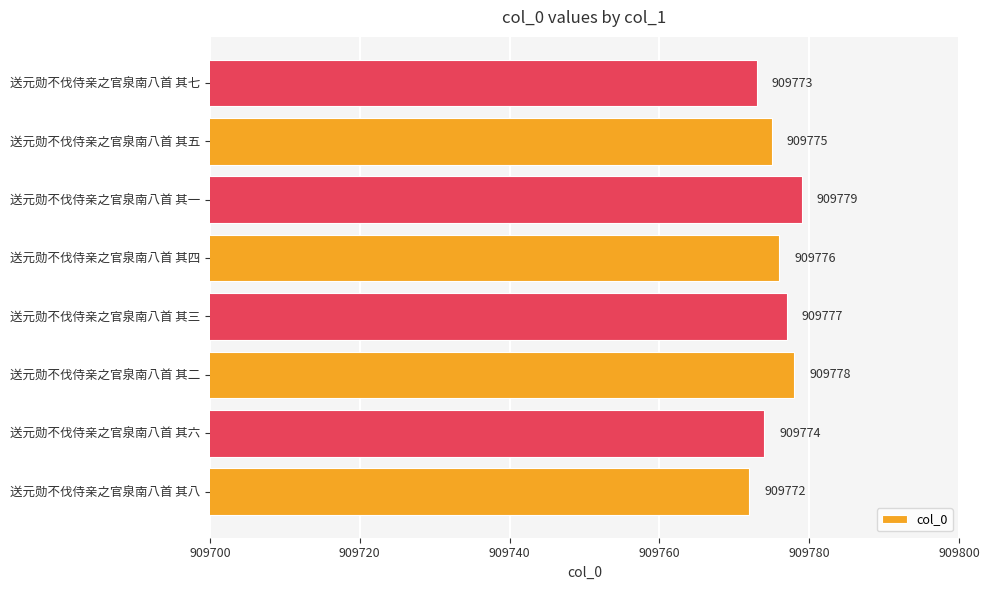

Are the bars grouped side by side (vs. stacked)?

No